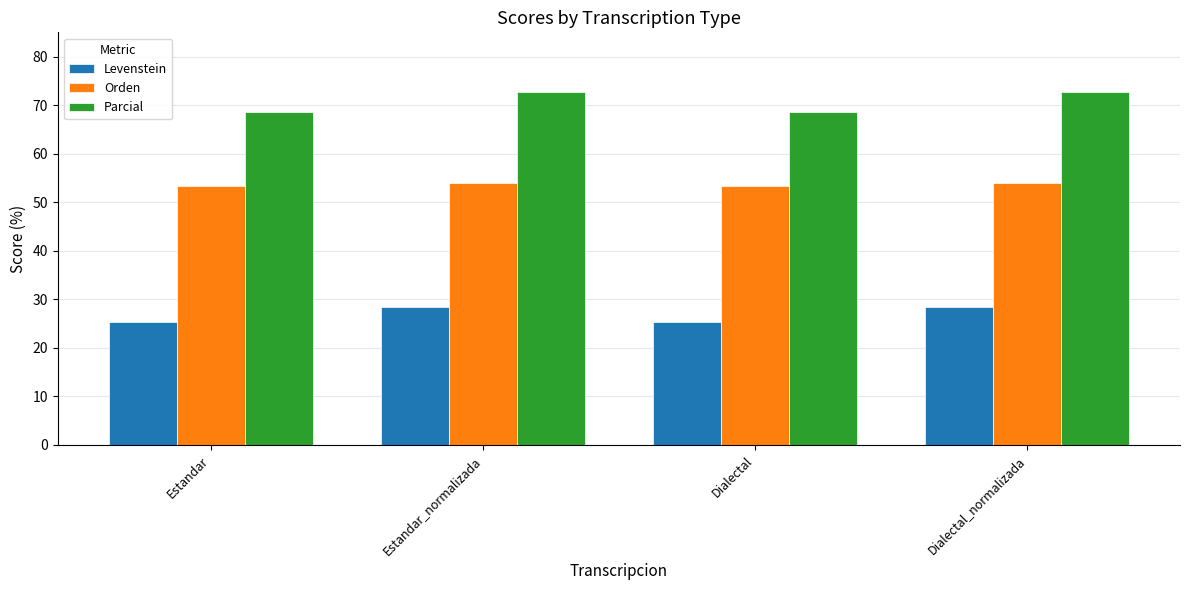

What value does the Orden series have at Dialectal?

53.3